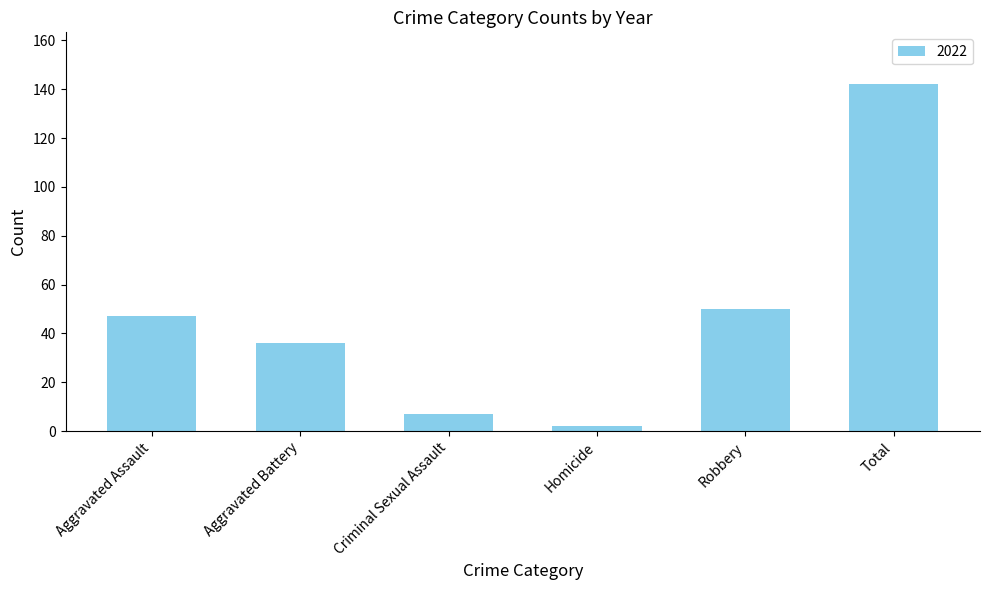

What is the label of the 6th bar from the left?

Total